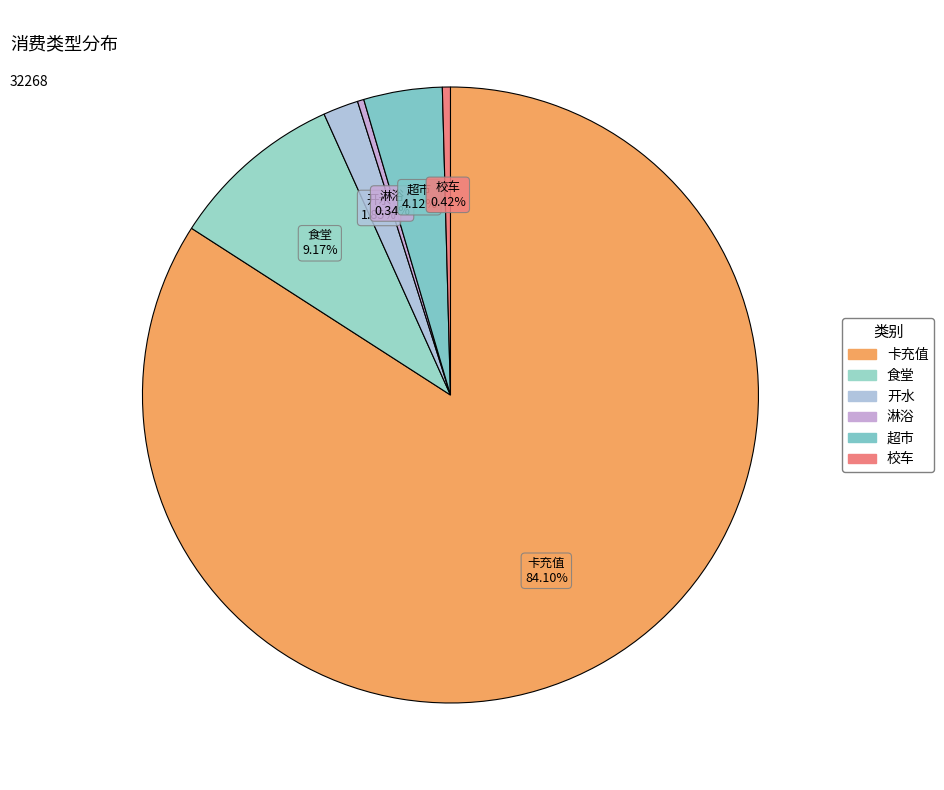

What is the majority slice?

卡充值